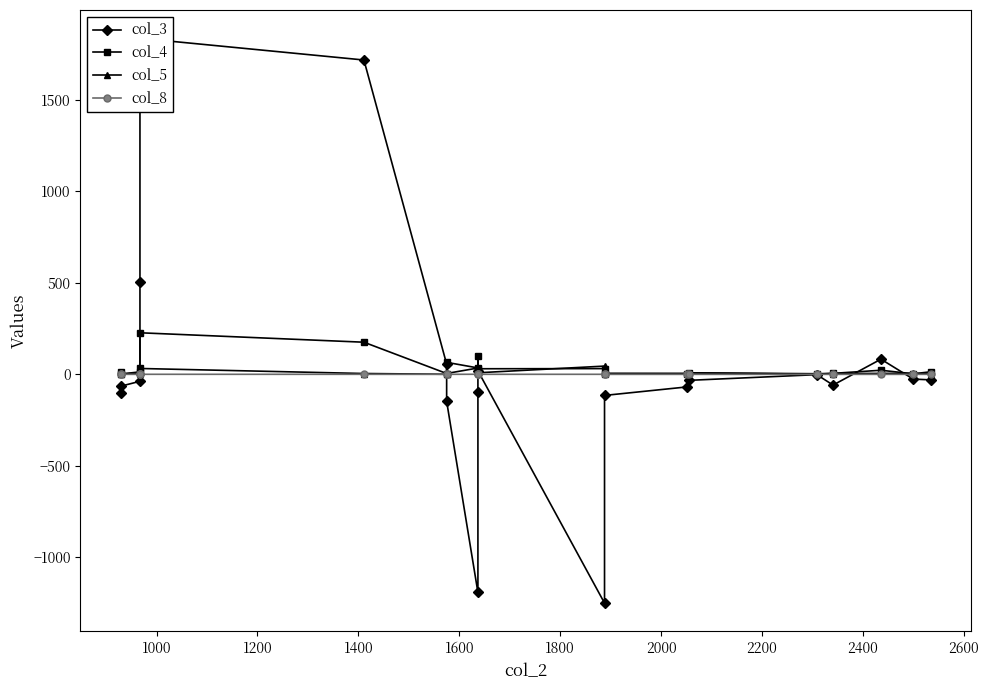

At which category does col_8 reach its first local peak?

1600